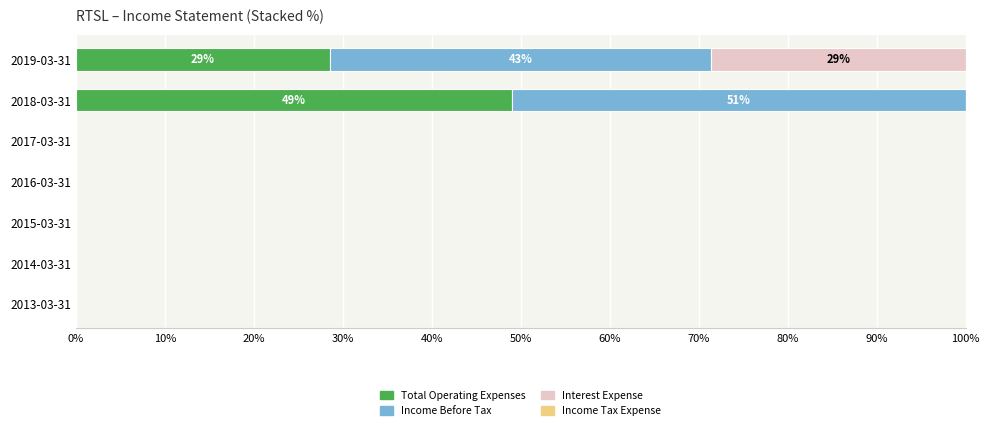

The value of Total Operating Expenses at 2017-03-31 is 0.0. True or false?

True